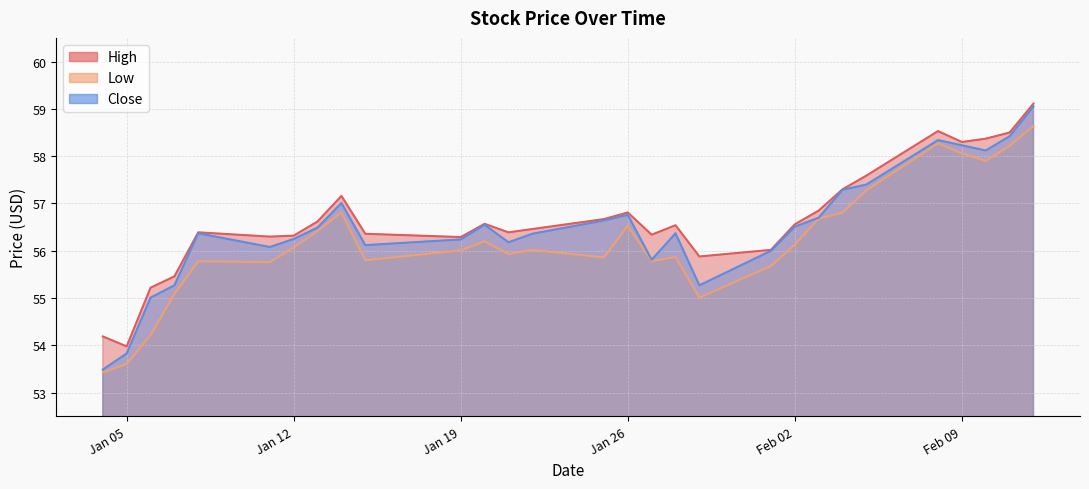

Where is the first local maximum for Low?

2021-01-08